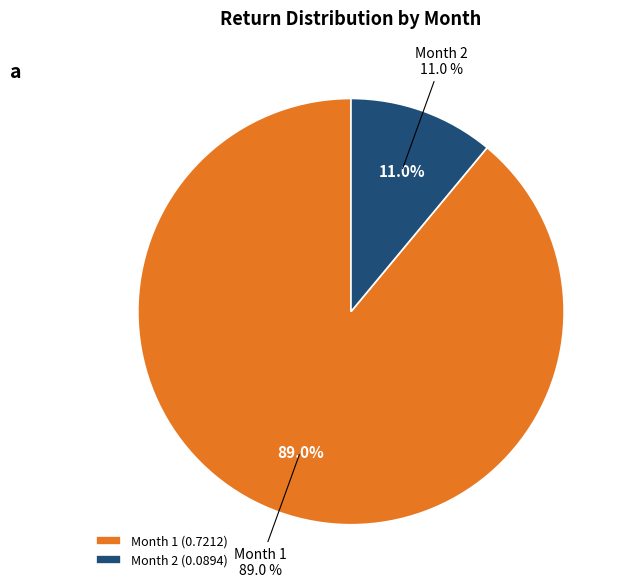

To the nearest percent, what percentage of the pie is Month 1?

89%